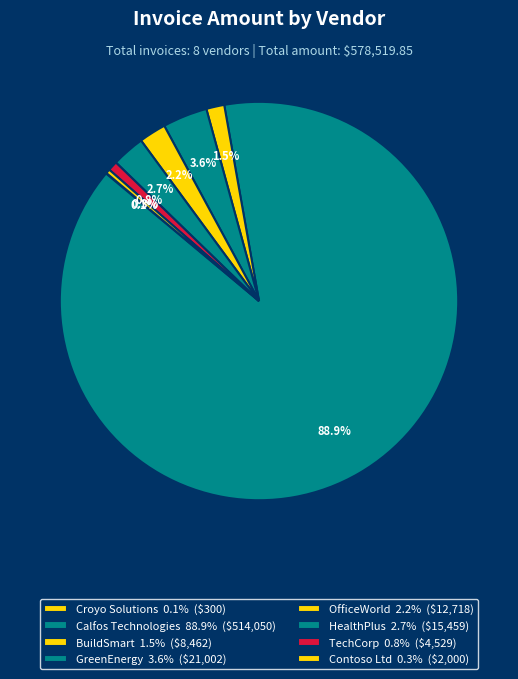

Which slice is the smallest?

Croyo Solutions